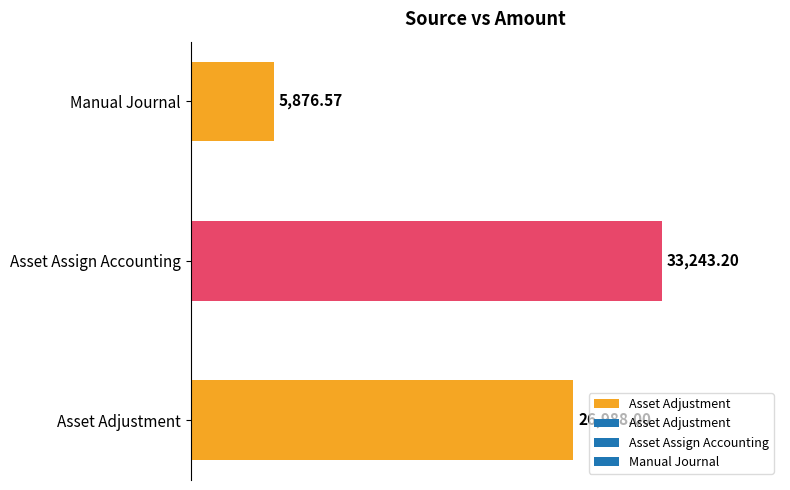

What position from the left is Manual Journal?

3